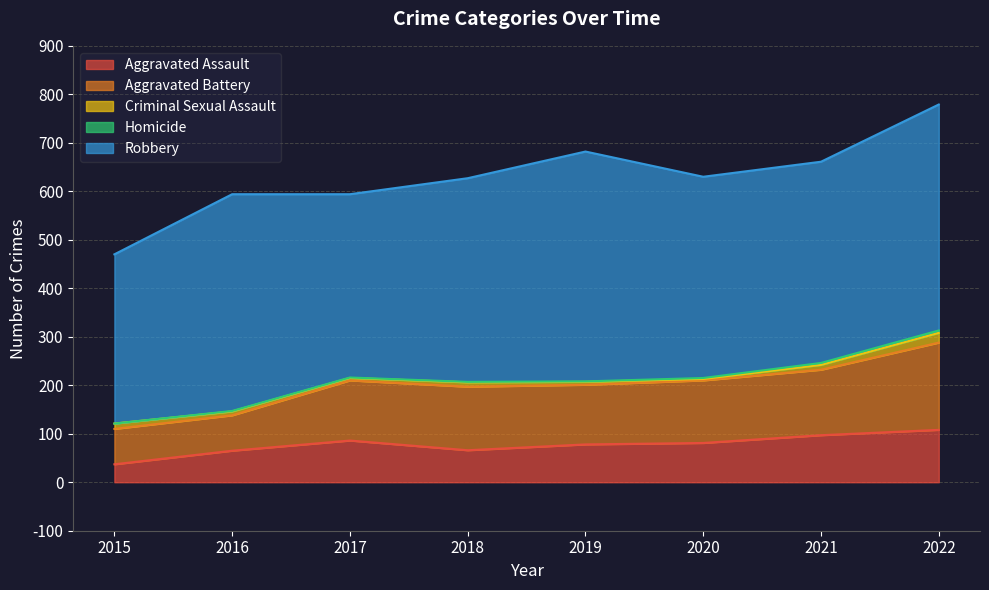

What is the difference between the Aggravated Assault values at 2020 and 2016?

16